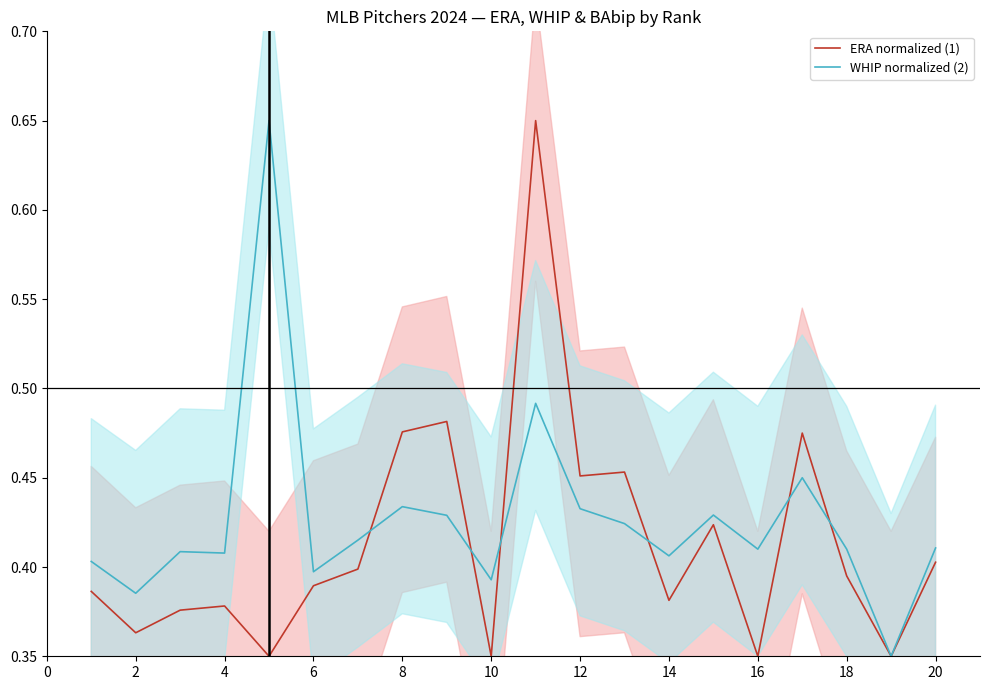

Is it true that WHIP normalized (2) equals 0.7 at 12?

False